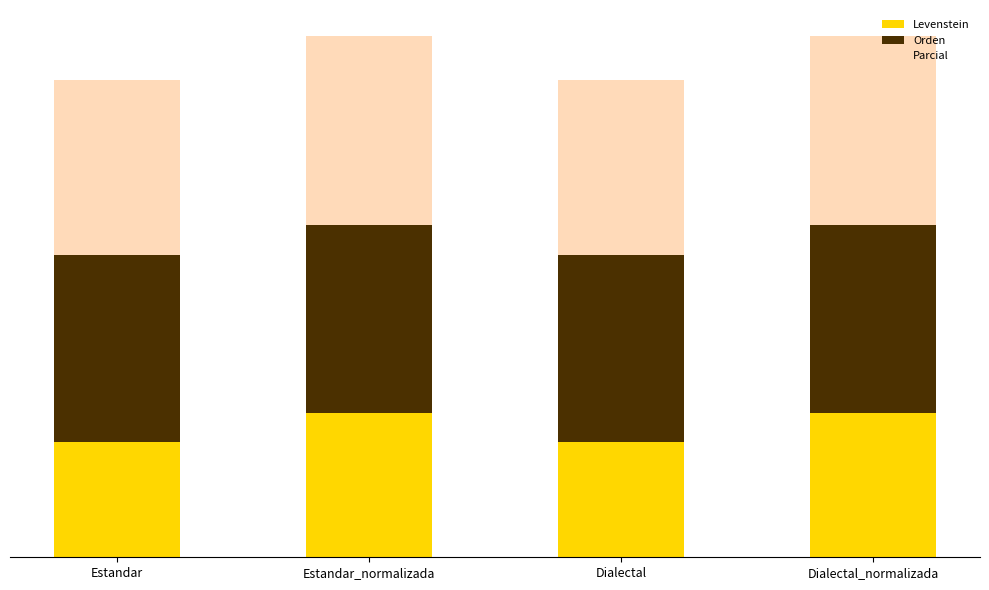

Which has a higher value, Estandar or Dialectal_normalizada?

Dialectal_normalizada